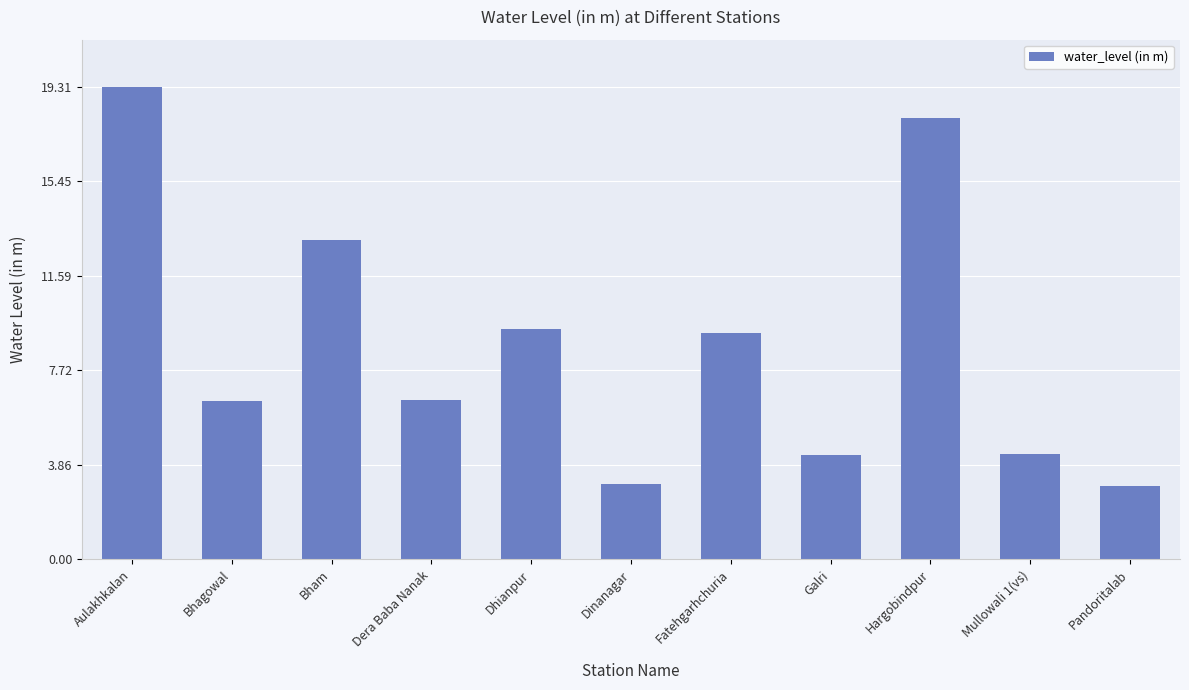

What is the average value?

8.8